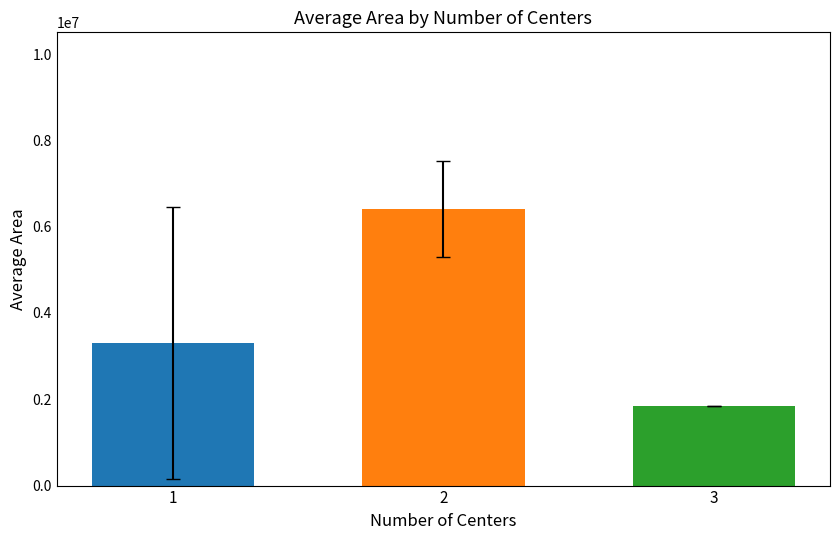

What is the difference between the highest and lowest values at 2?

4558203.1